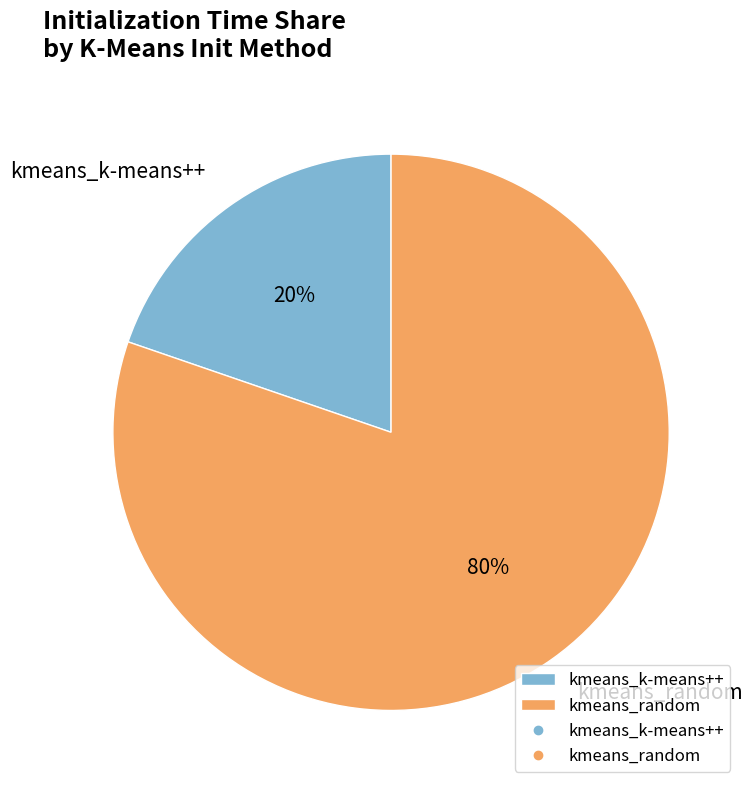

To the nearest percent, what is the combined percentage of kmeans_k-means++ and kmeans_random?

100%